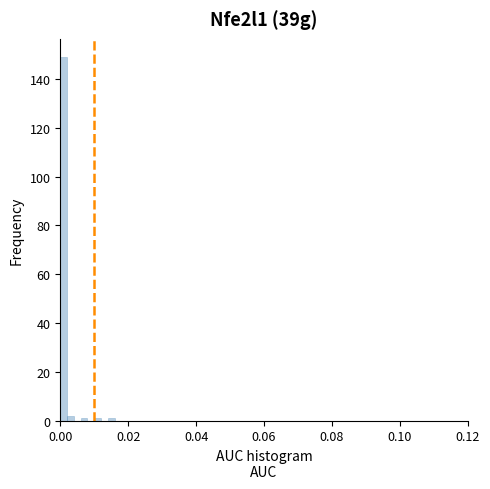

Around what value on the x-axis is the tallest bar? Give the approximate position of its centre, as read against the axis.

0.002